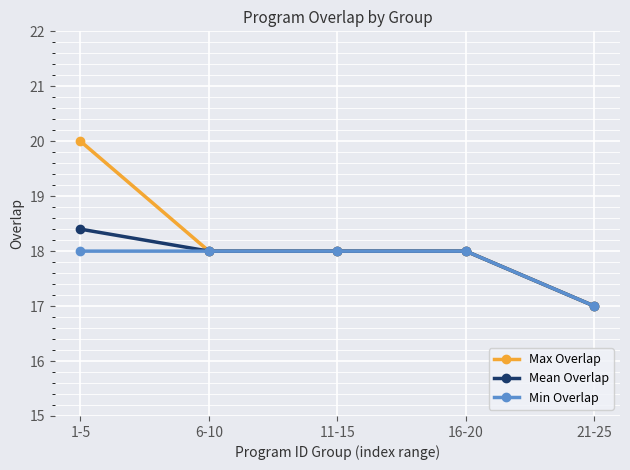

The Max Overlap series shows 17.0 at 21-25. True or false?

True